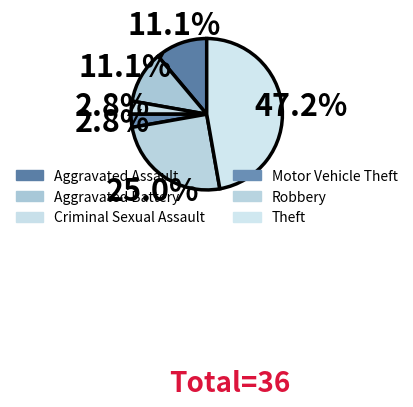

Rank the categories by value from lowest to highest.

Criminal Sexual Assault, Motor Vehicle Theft, Aggravated Assault, Aggravated Battery, Robbery, Theft